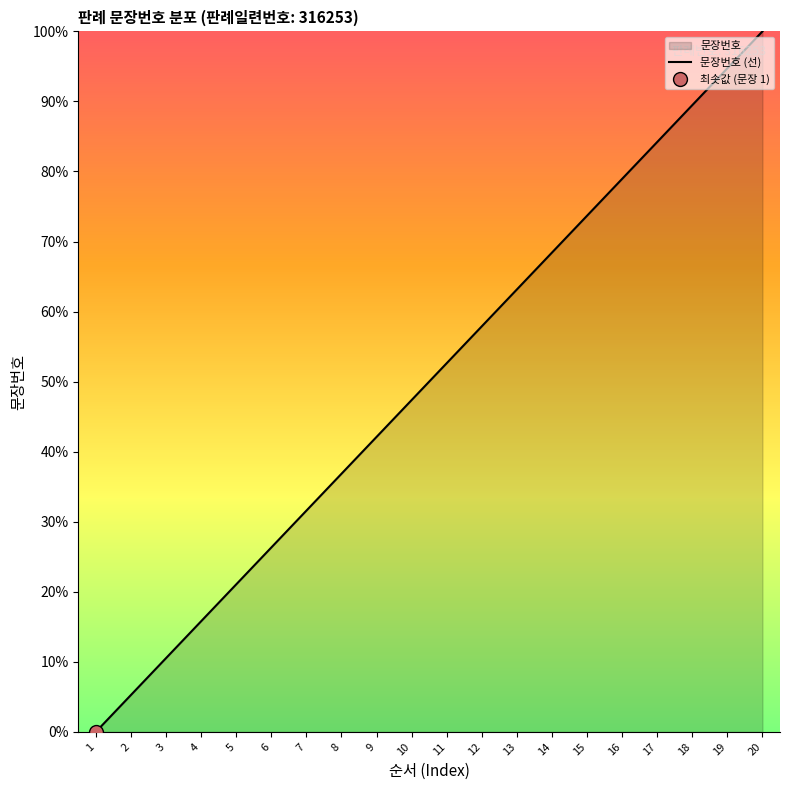

Reading left to right, list all the values displayed in this chart.

0.0	5.3	10.5	15.8	21.1	26.3	31.6	36.8	42.1	47.4	52.6	57.9	63.2	68.4	73.7	78.9	84.2	89.5	94.7	100.0